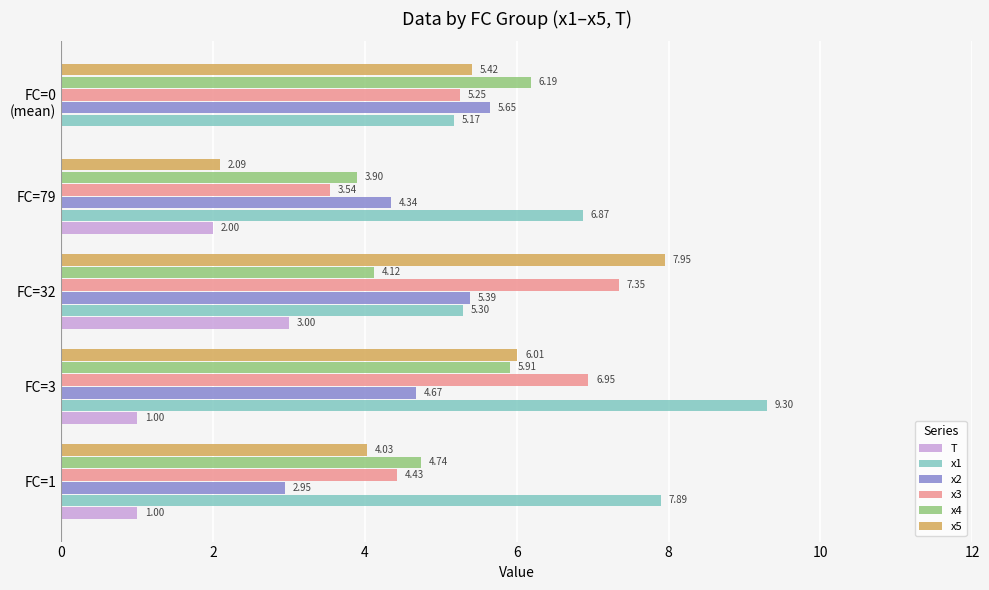

What is the total value across all series at FC=32?

33.1